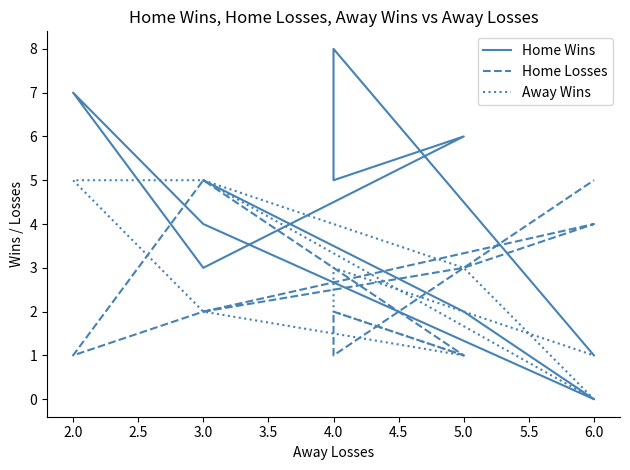

What is the total value across all series at 4.0?

9